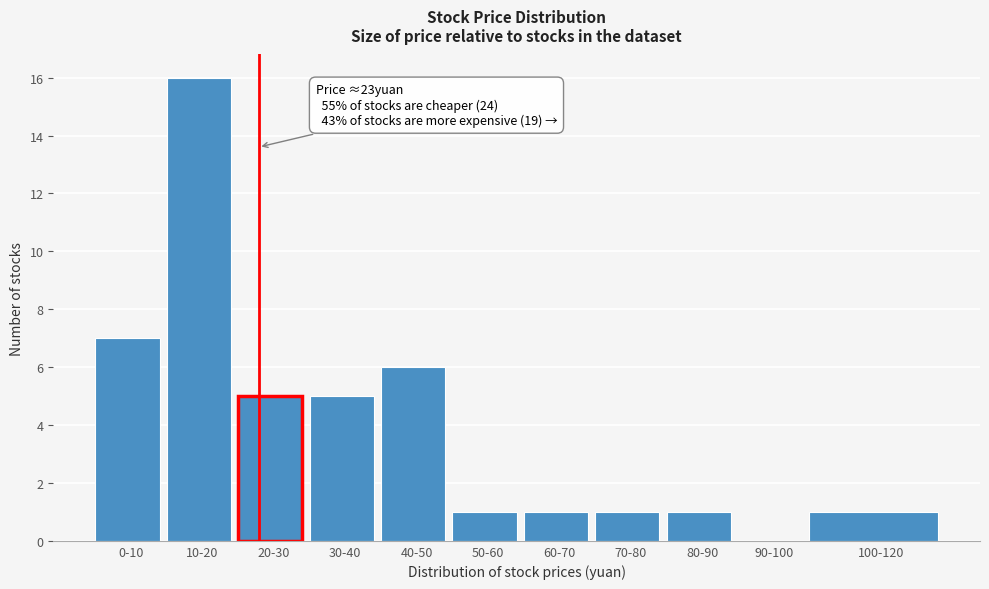

Reading left to right, what are all the values shown in this chart?

0-10=7	10-20=16	20-30=5	30-40=5	40-50=6	50-60=1	60-70=1	70-80=1	80-90=1	90-100=0	100-120=1